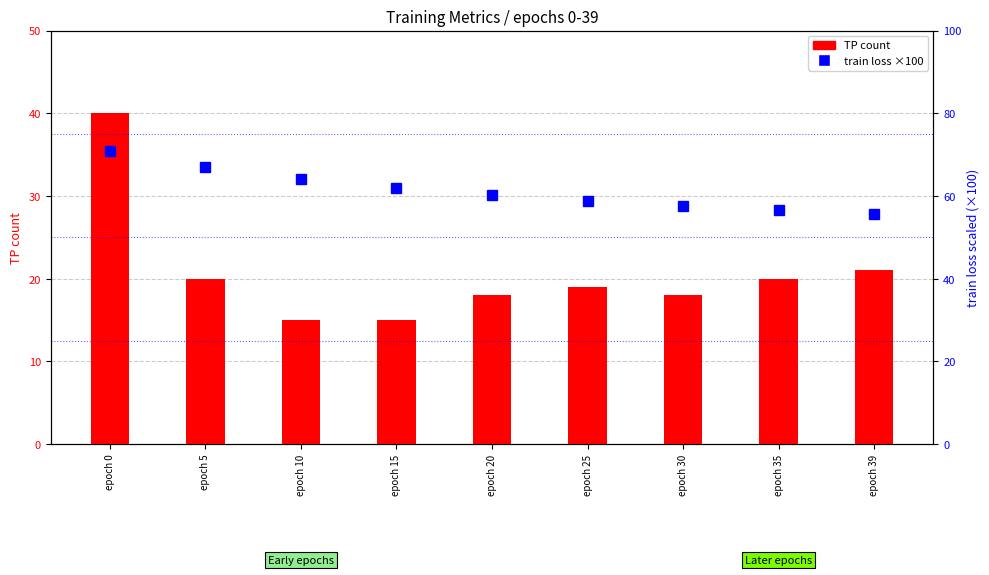

What is the smallest value displayed?

15.0